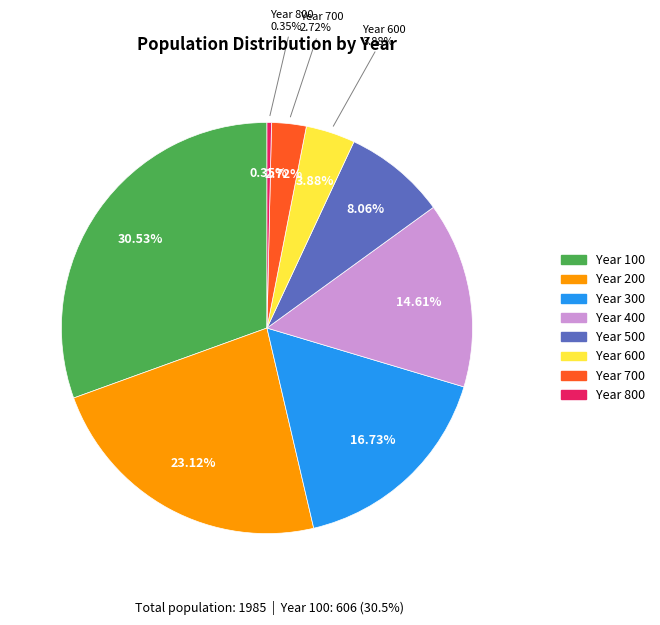

How much of the chart is everything except 100?

69.5%